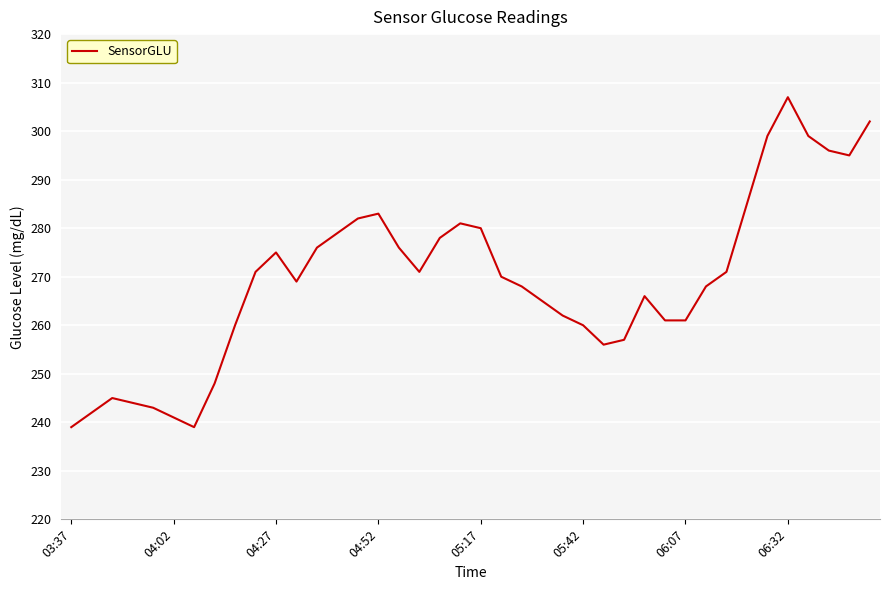

How many distinct data groups are displayed?

1